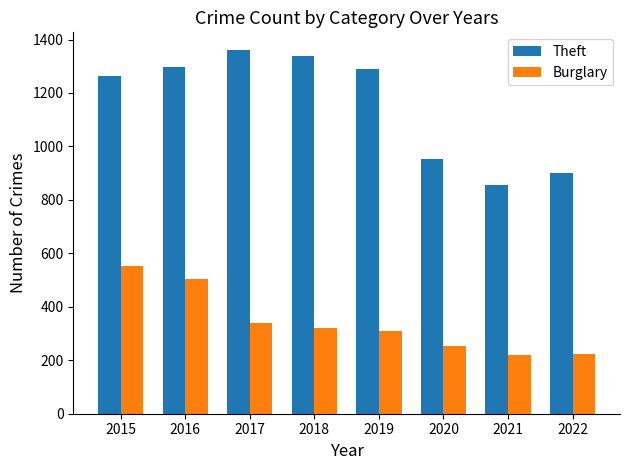

What are all the series names shown in the legend?

Theft, Burglary